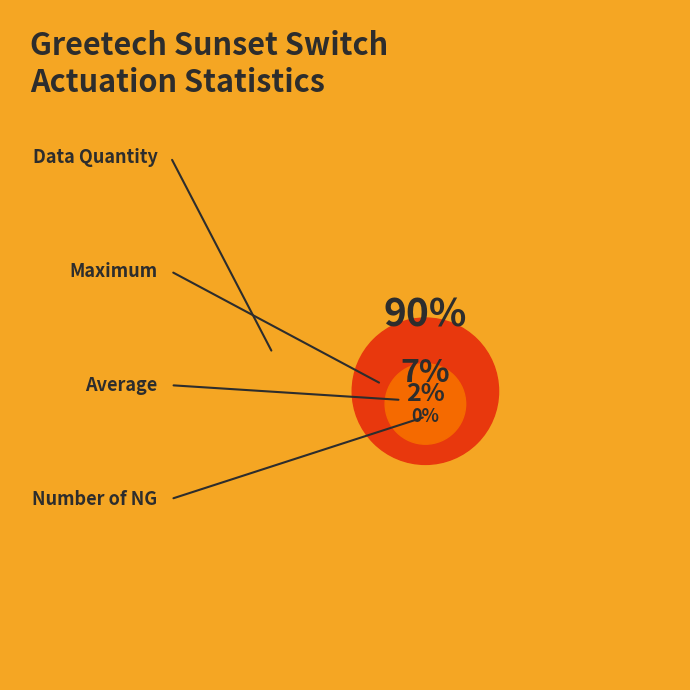

What is the majority slice?

Data Quantity